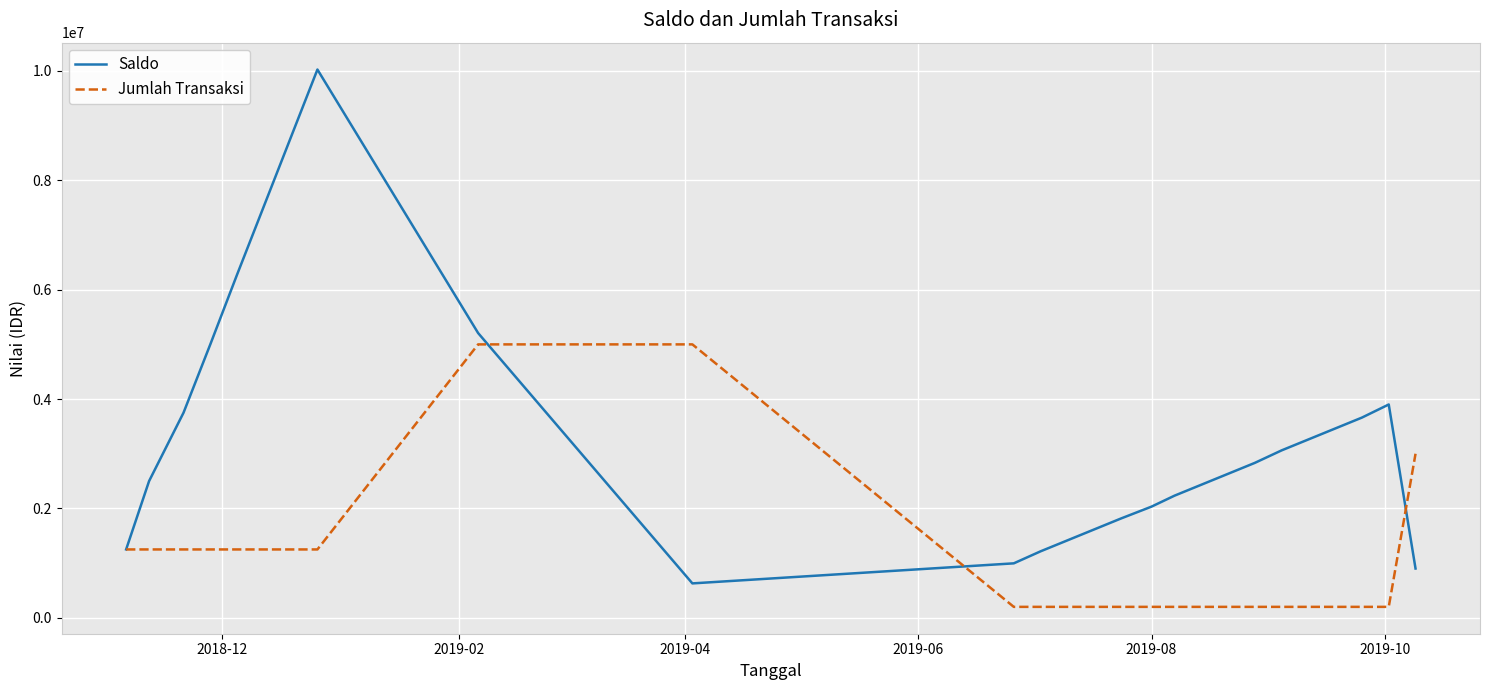

Rank the series by their maximum value, from highest to lowest.

Saldo, Jumlah Transaksi